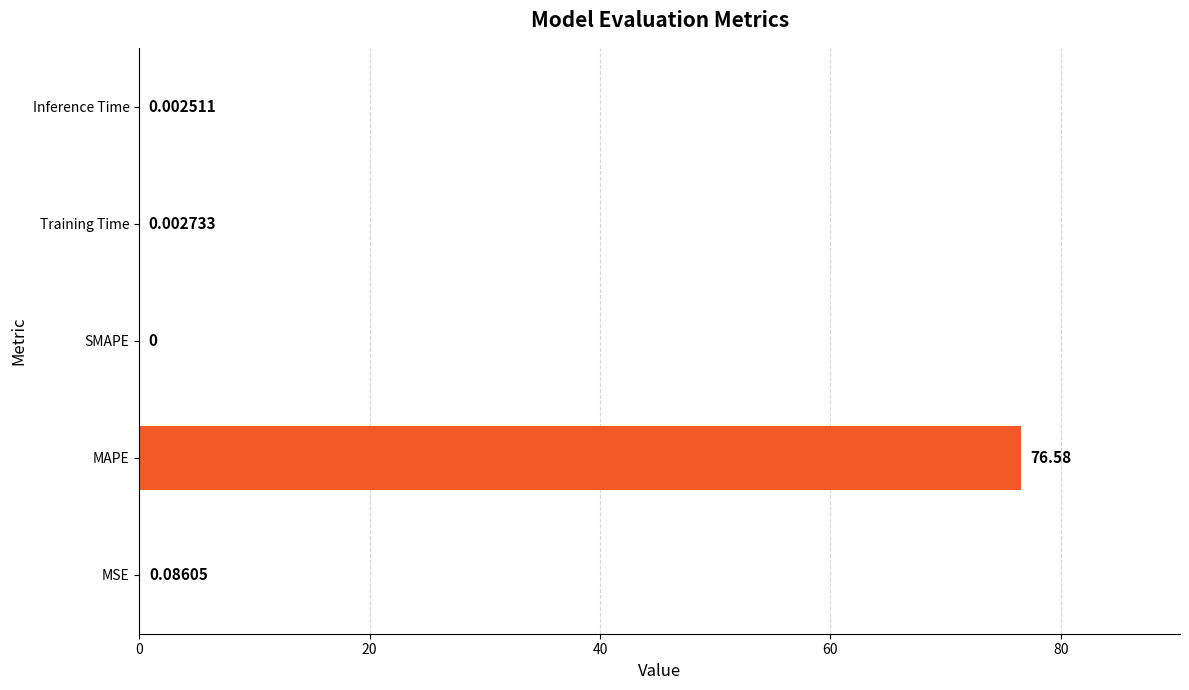

Which category has the highest value across all series?

MAPE